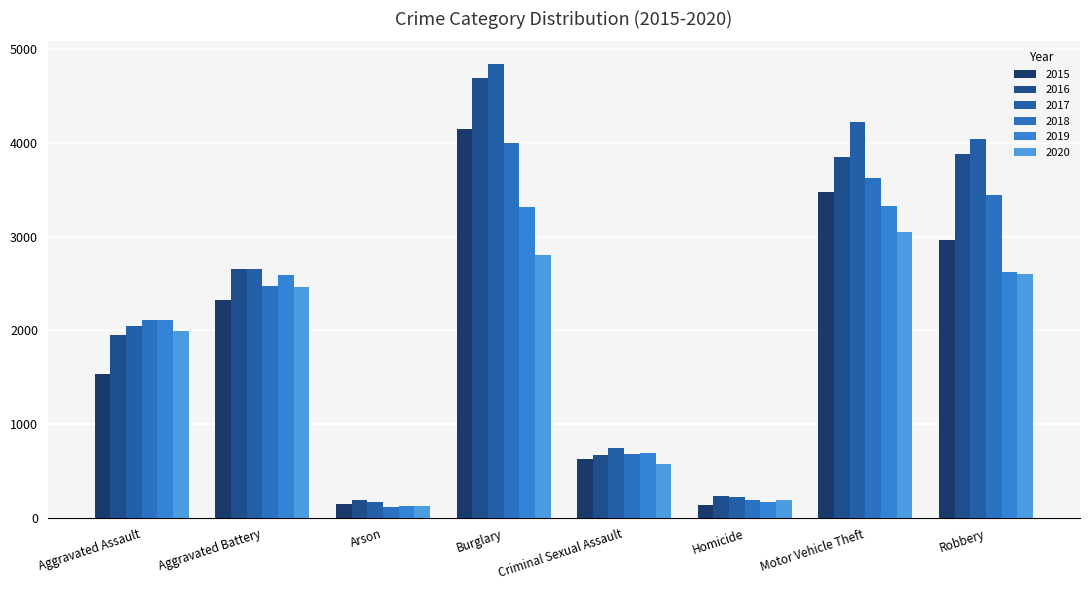

What value does the 2018 series have at Criminal Sexual Assault, to the nearest 10?

690